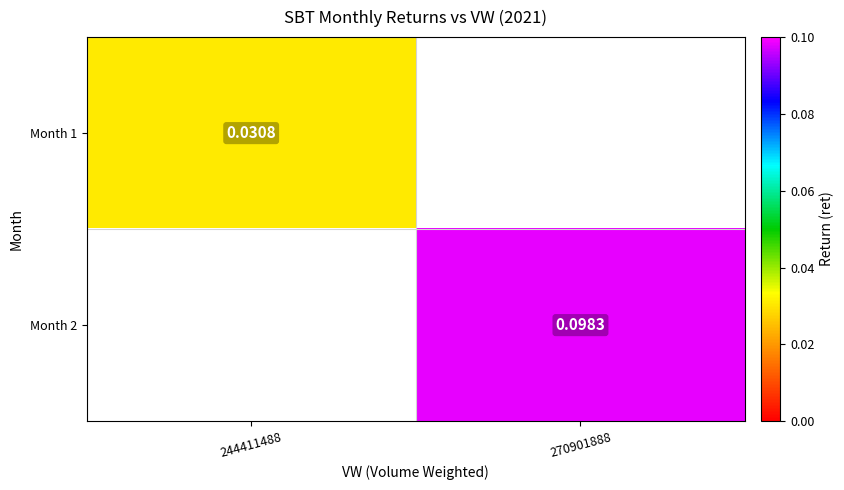

At 244411488, list the series in order from smallest to largest.

Month 1, Month 2